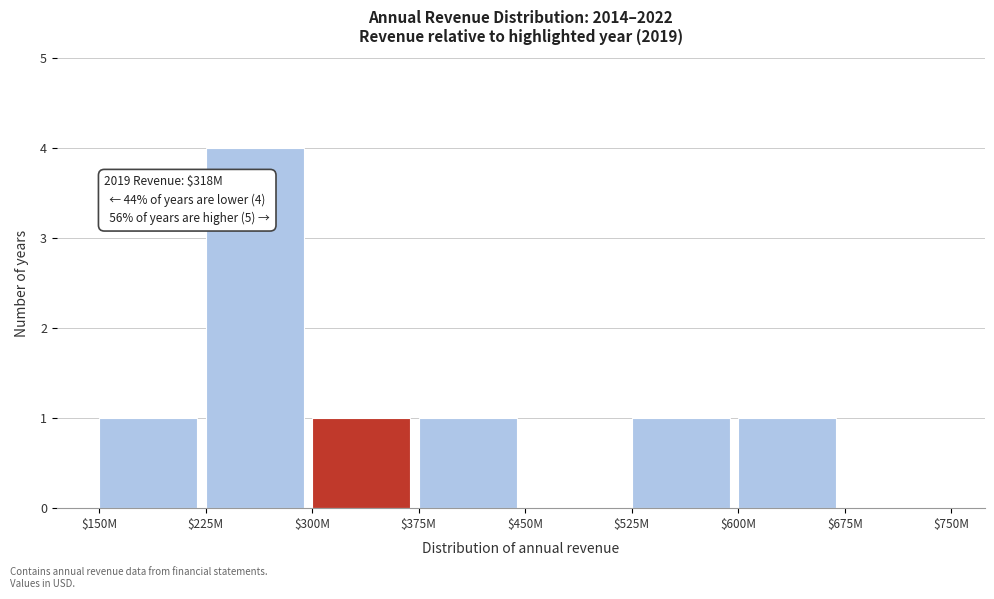

What is the sum of all values?

9